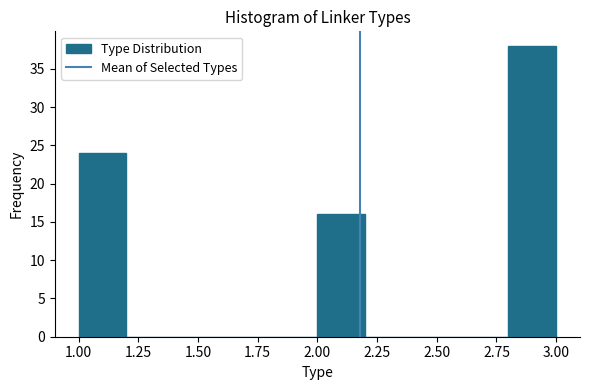

What is the height of the bar covering 2.0 to 2.2 on the x-axis? The values are not printed on the chart, so give them approximately, as read against the axis.

16